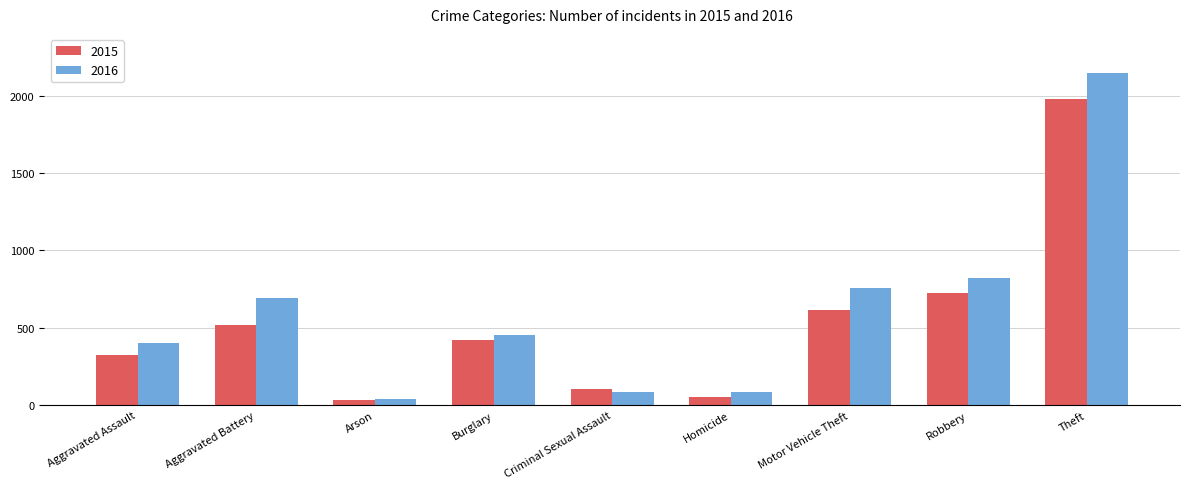

Are the bars horizontal?

No